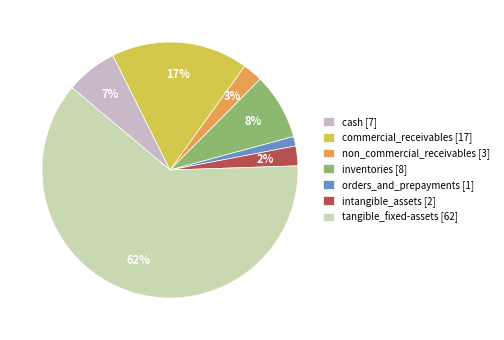

Which has a higher value, cash or commercial_receivables?

commercial_receivables